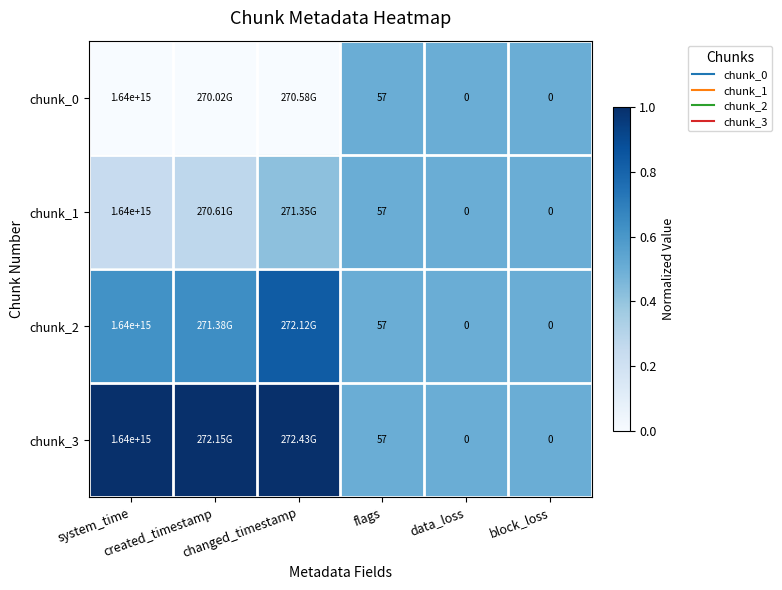

What is the sum of the chunk_3 values at block_loss and created_timestamp?

1.5